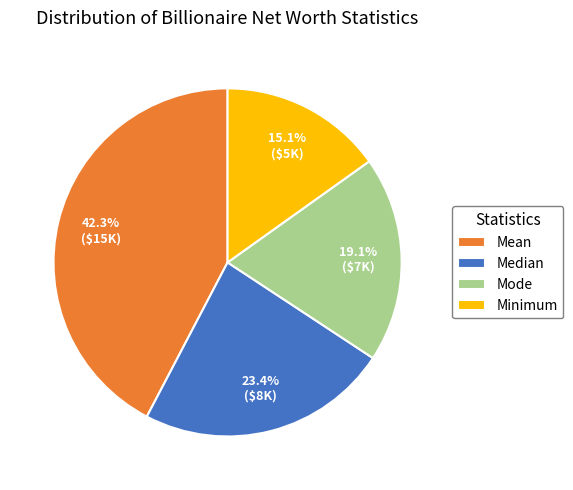

Which has a higher value, Mode or Minimum?

Mode